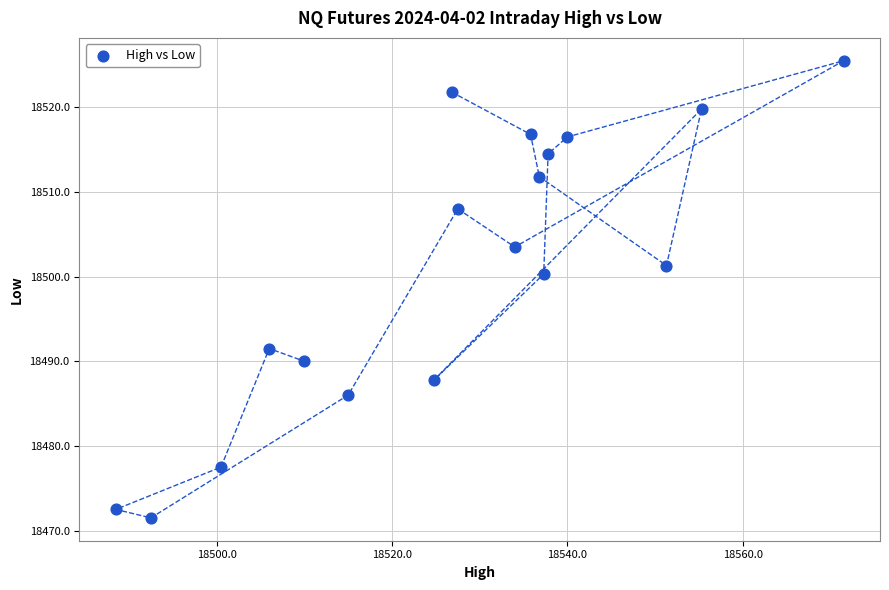

What Y value in the scatter plot is closest to 18498?

18500.3